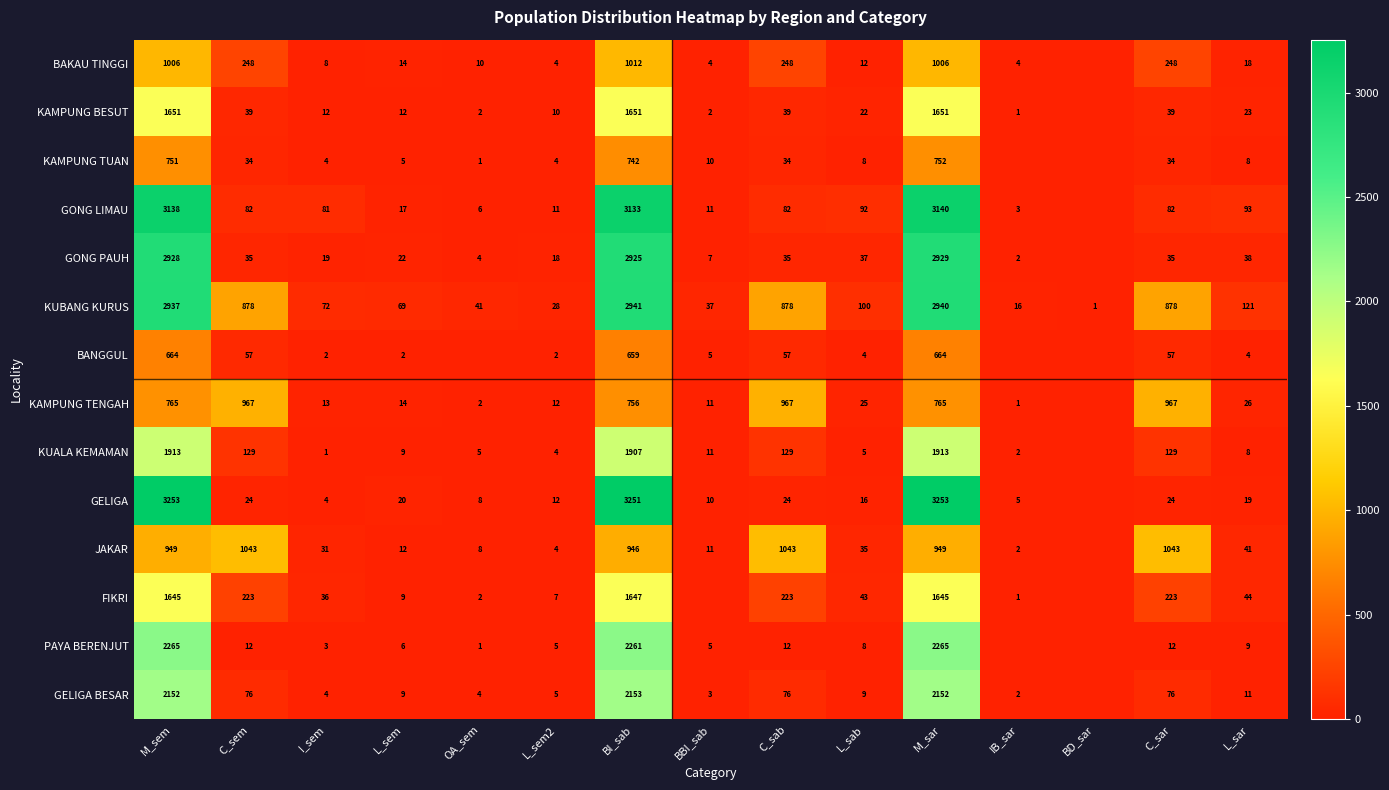

What is the sum of the KAMPUNG BESUT values at OA_sem and C_sab?

41